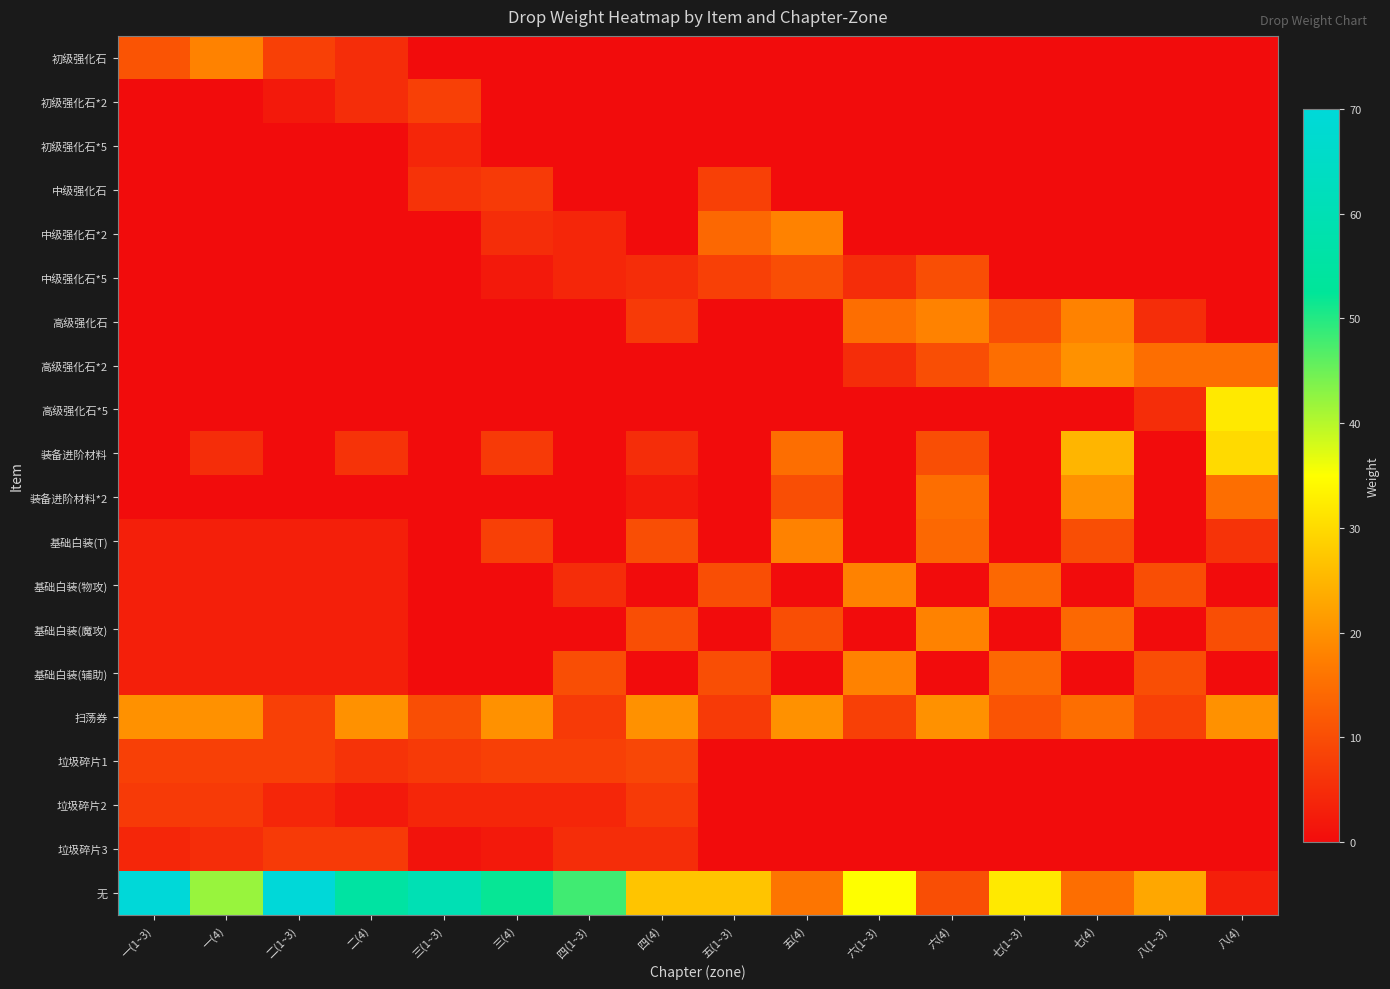

What is the greatest value displayed?

70